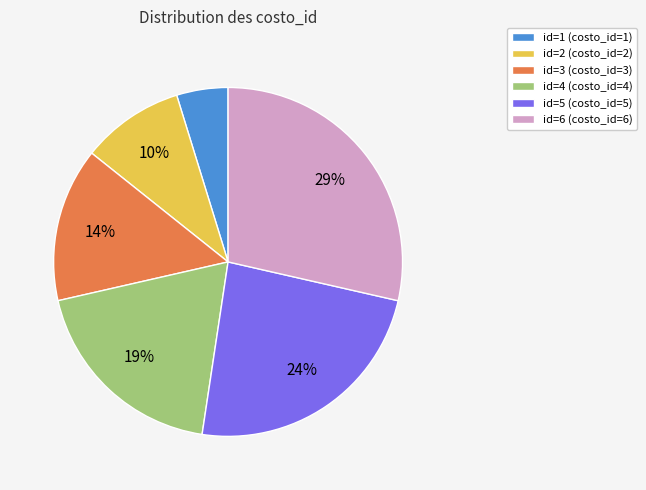

Is there a majority slice in this chart?

No